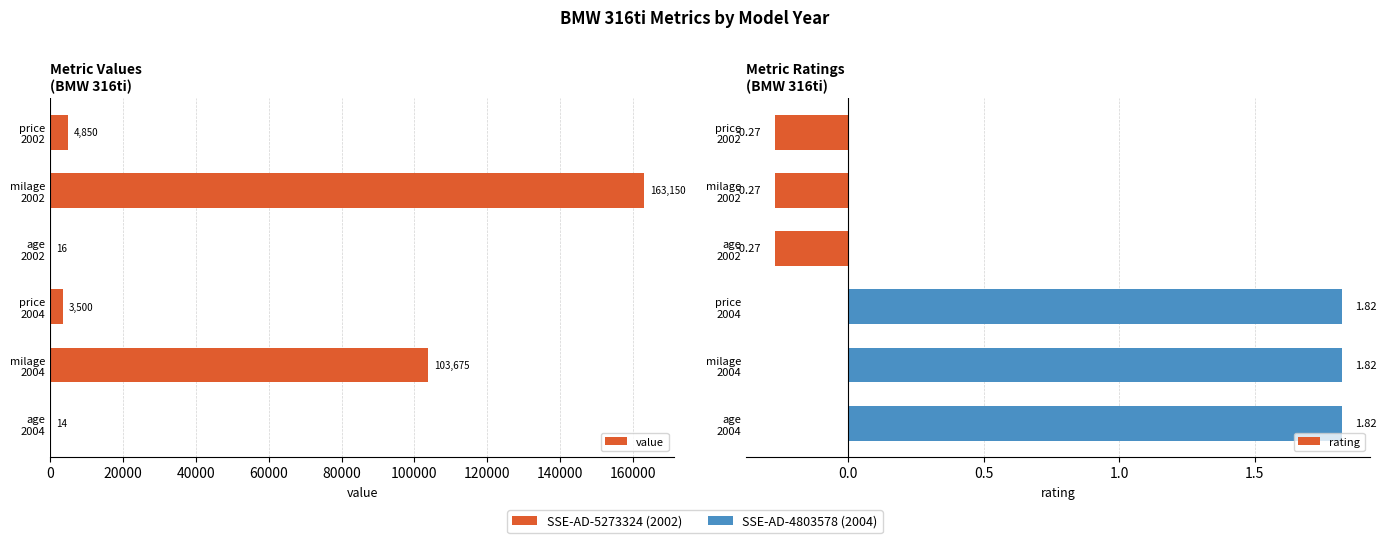

The rating series shows -0.4 at price 2002. True or false?

False